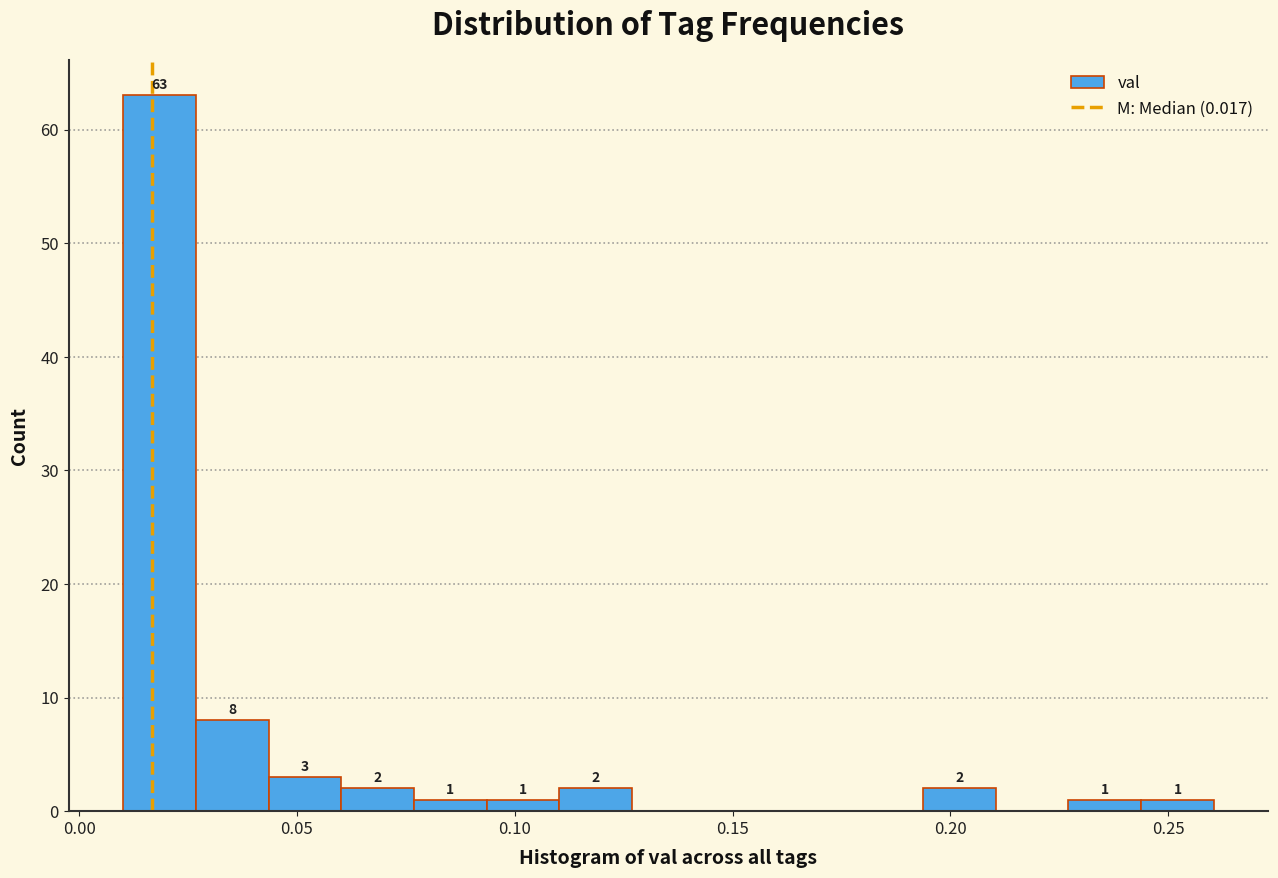

Around what value on the x-axis is the tallest bar? Give the approximate position of its centre, as read against the axis.

0.020